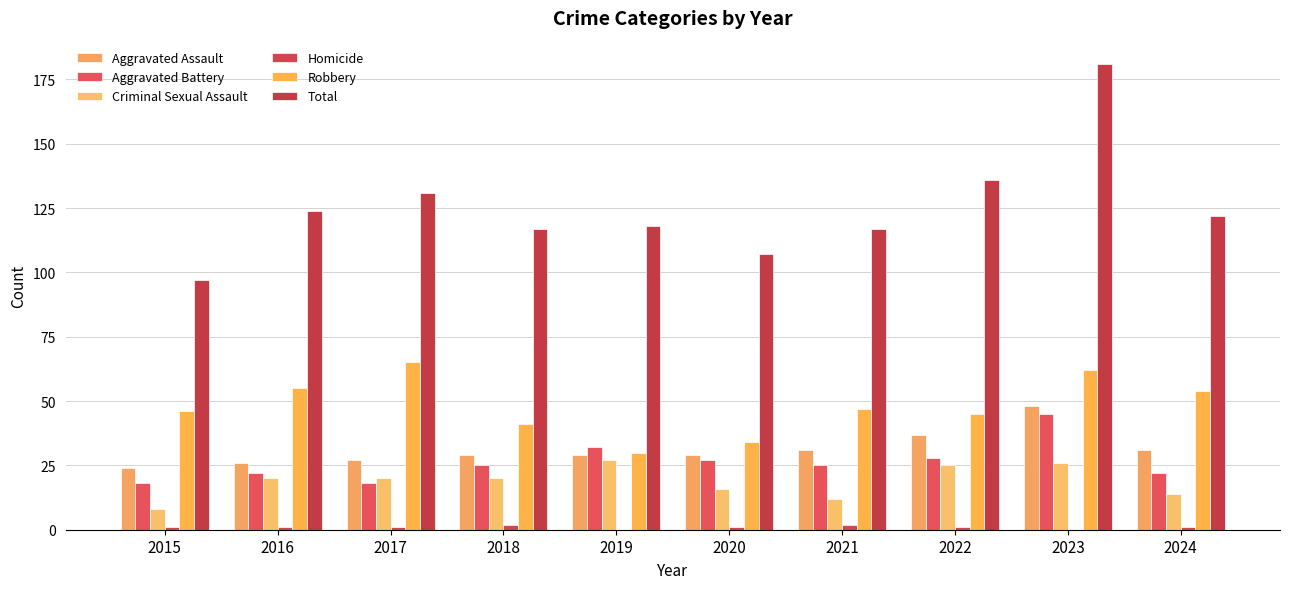

What is the lowest value of the Criminal Sexual Assault series?

8